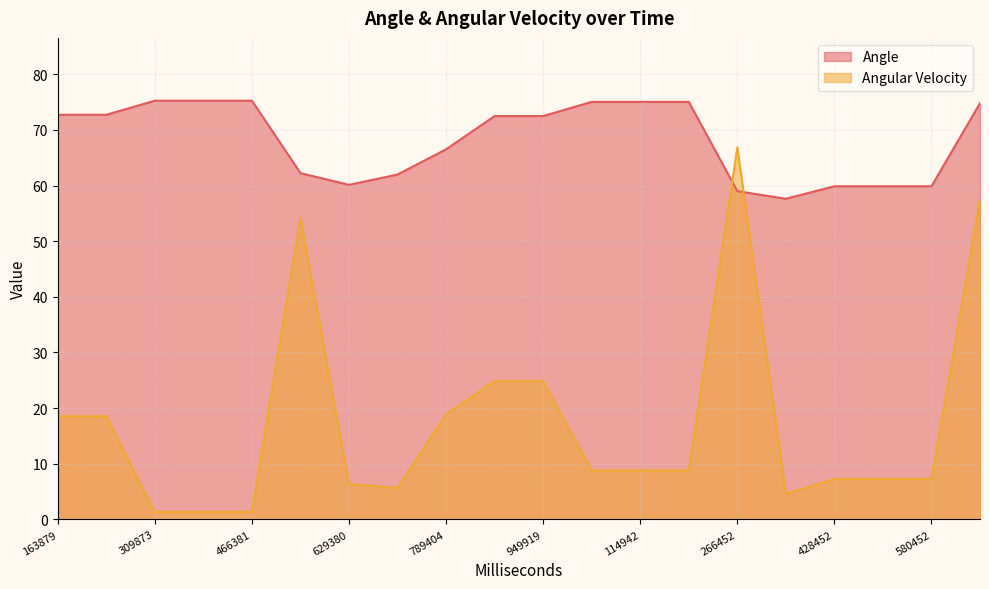

At which label is Angle closest to 66?

789404